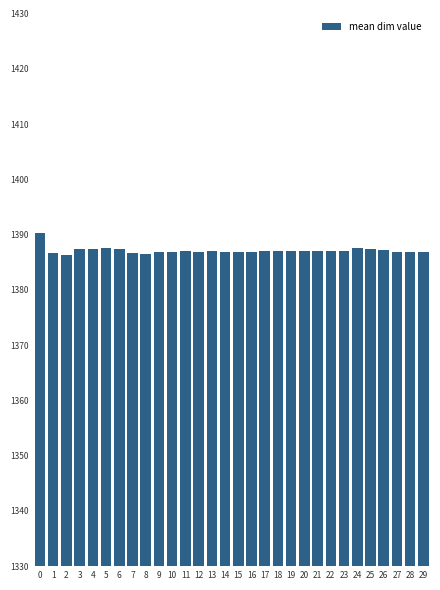

What is the average value?

1387.1